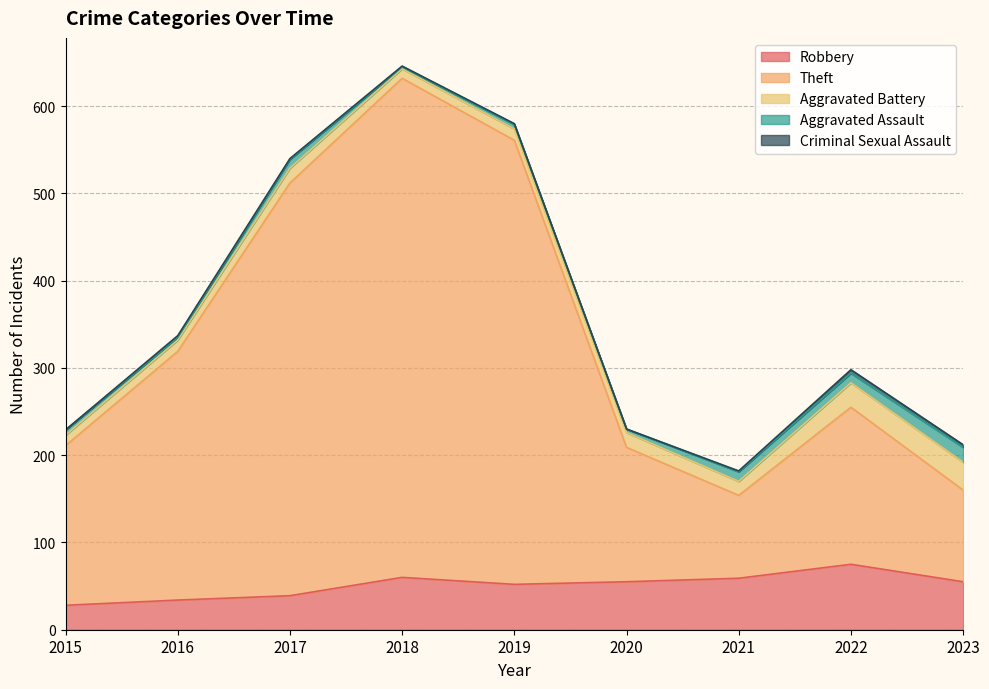

How many lines are shown in the chart?

5